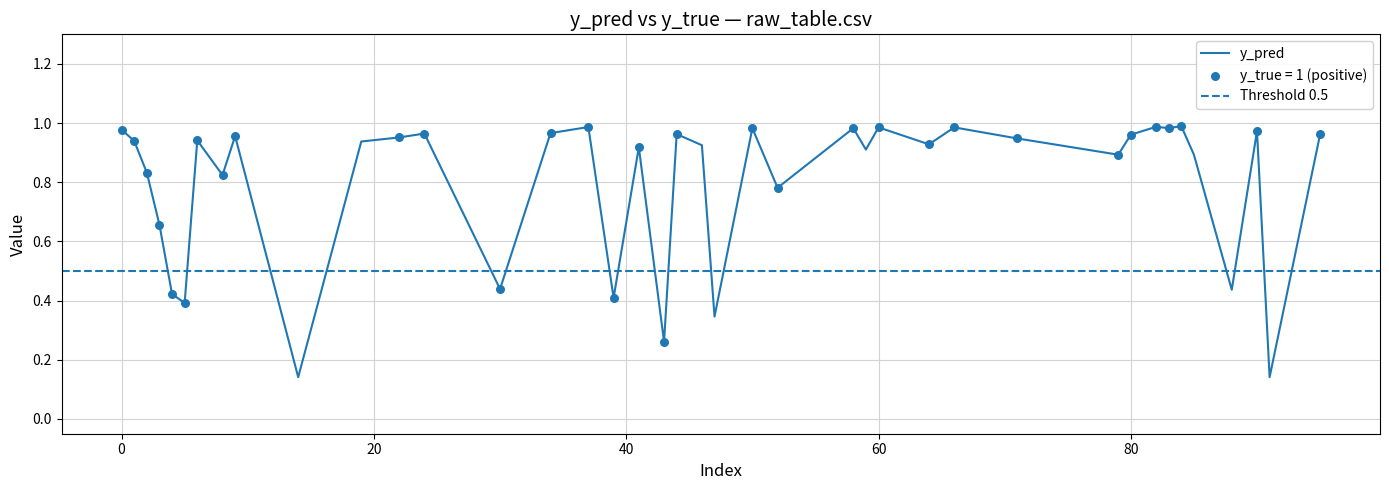

At which category is the sum across all series the highest?

84